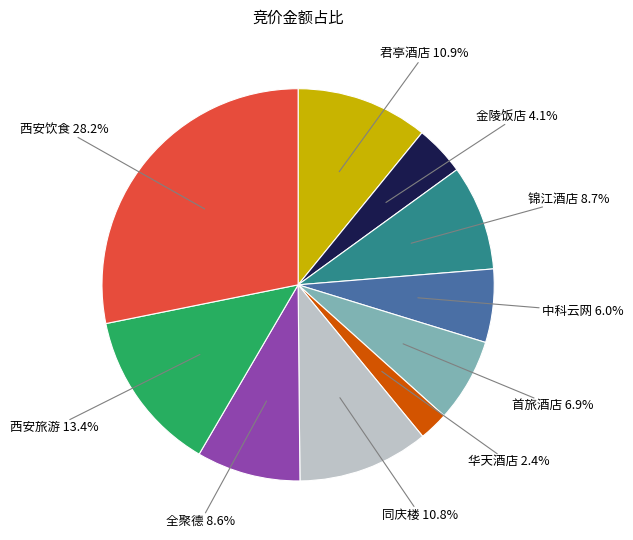

To the nearest percent, what percentage of the pie is 锦江酒店?

9%